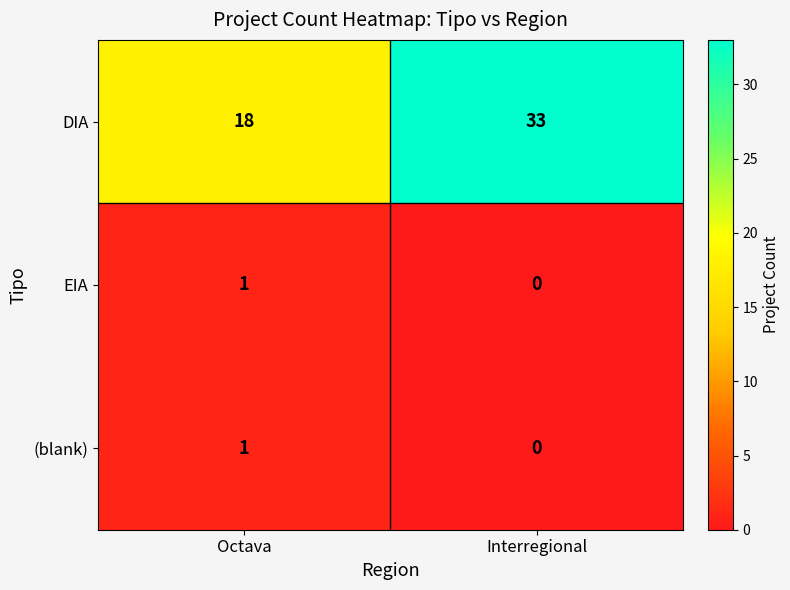

At which category does the chart reach its peak across all series?

Interregional